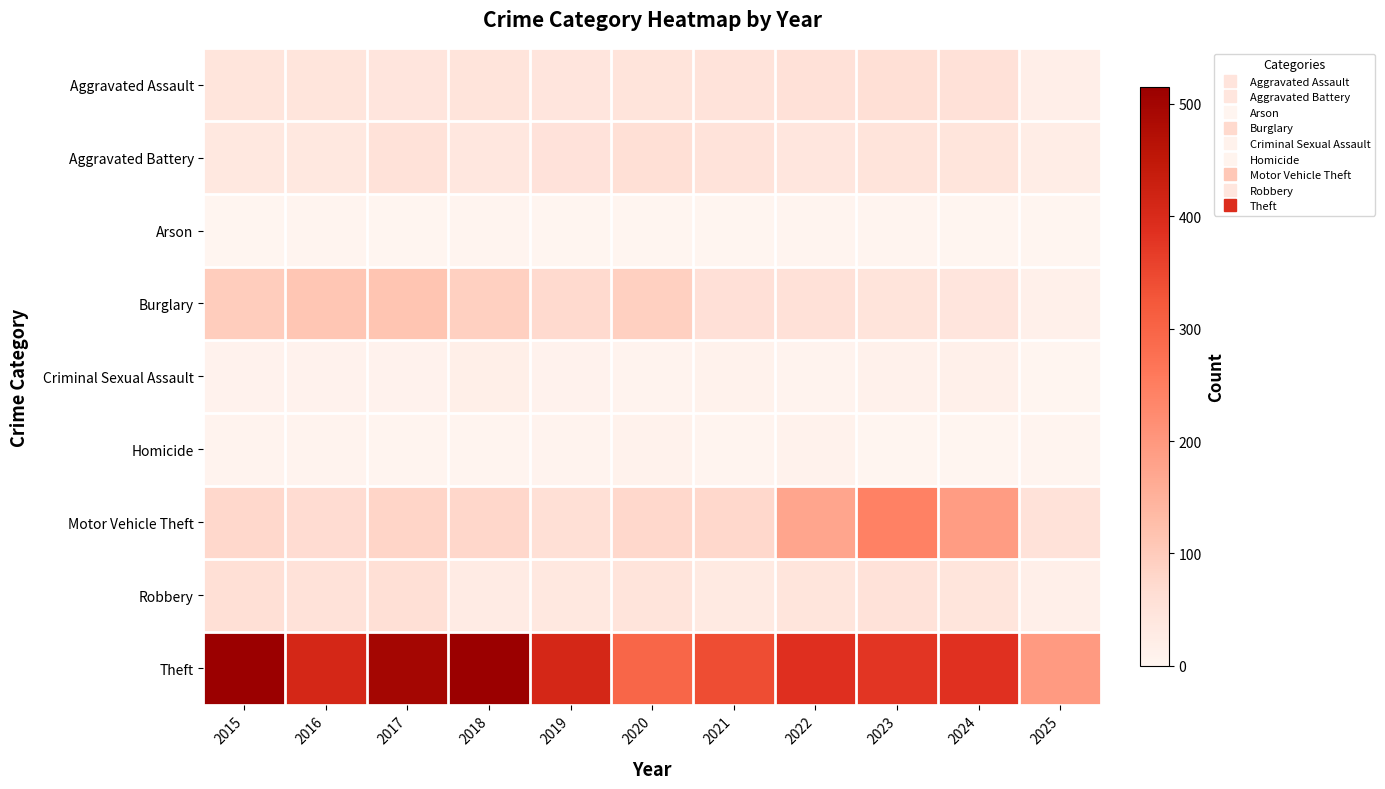

Which series has the largest range (max minus min)?

Theft